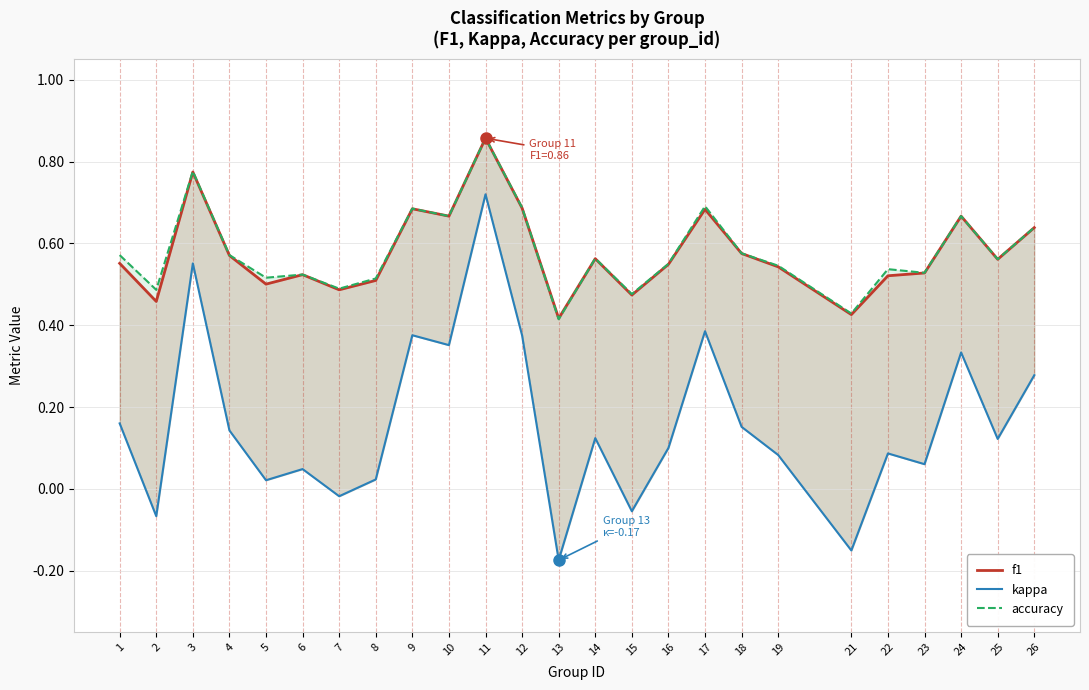

What is the highest value of the accuracy series?

0.9